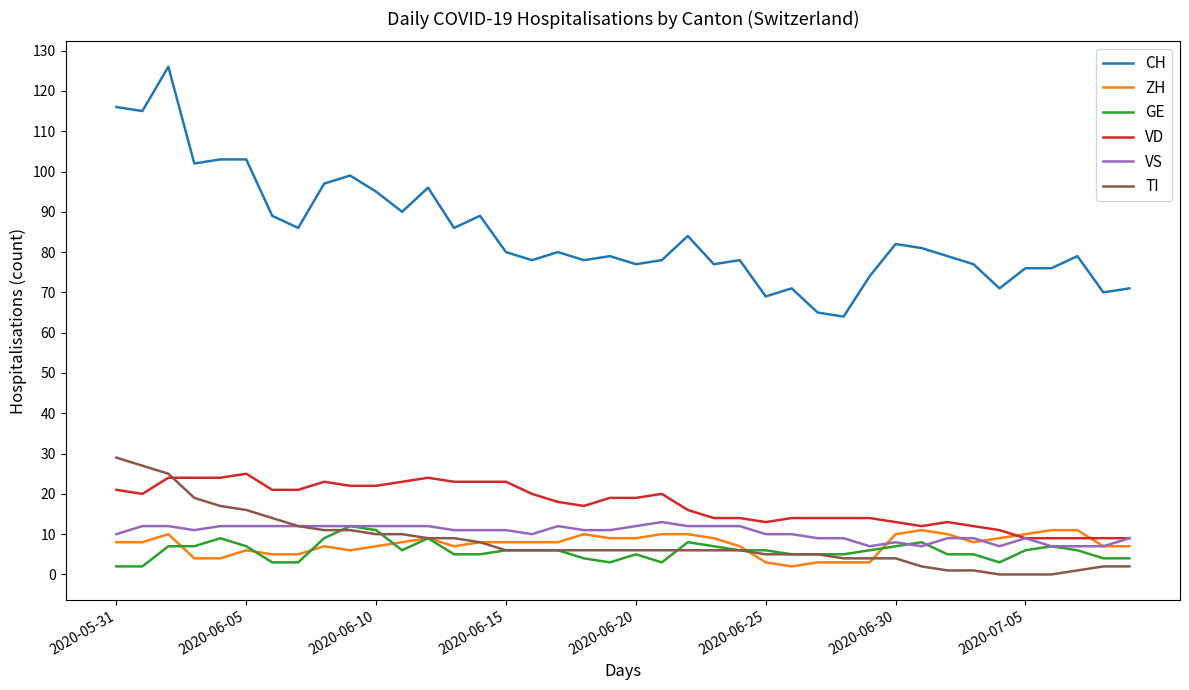

What is the maximum value shown in the chart?

126